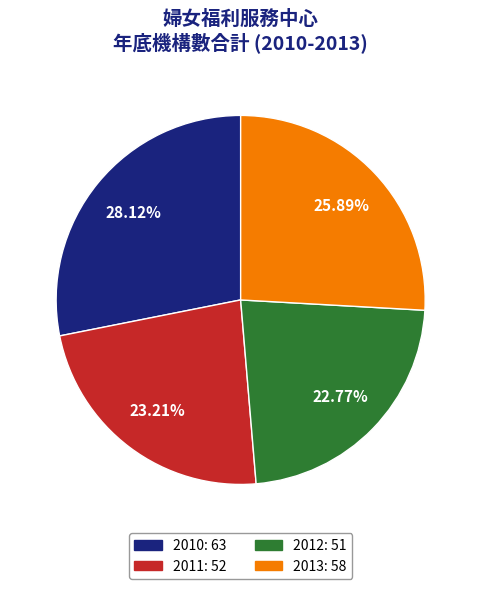

Is the sum of 2012 and 2013 greater than half?

No